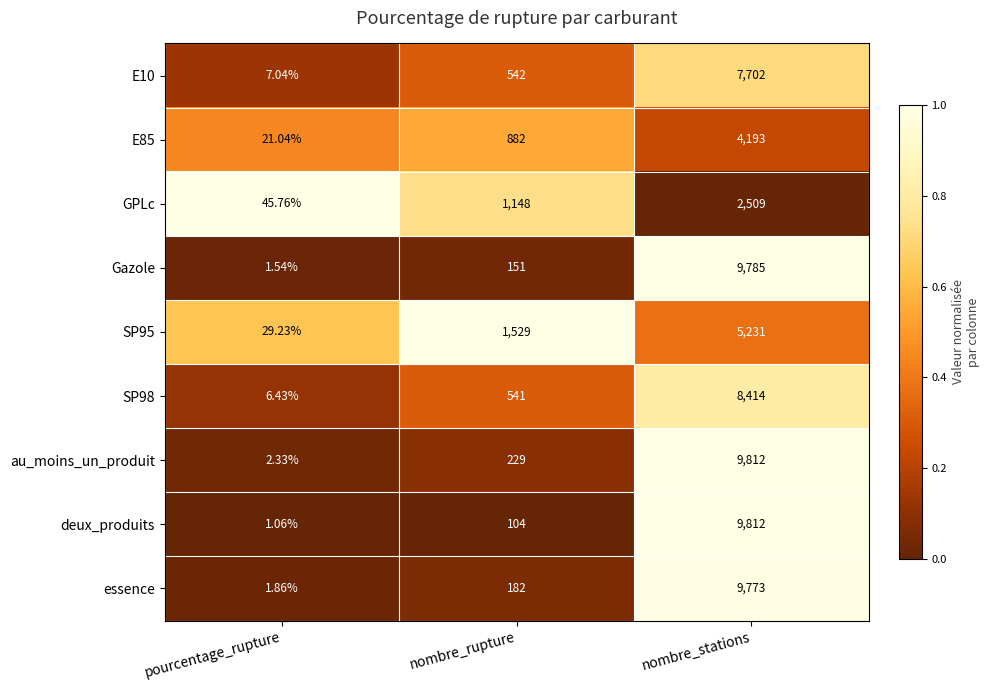

At which label does essence reach its peak?

nombre_stations